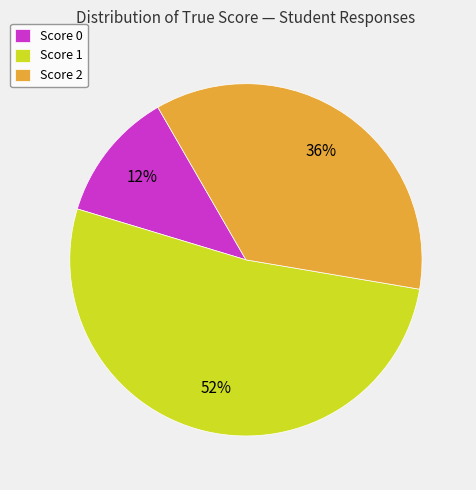

Is it true that Score 0 is 12% of the pie?

True